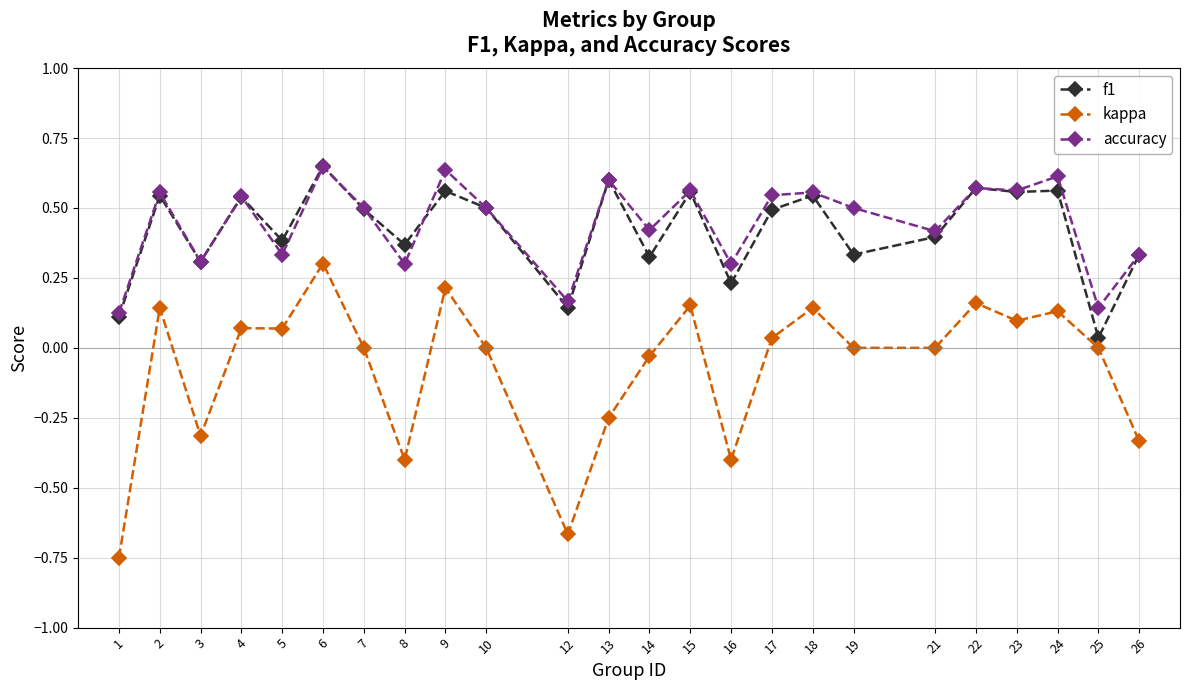

What are all the series names shown in the legend?

f1, kappa, accuracy